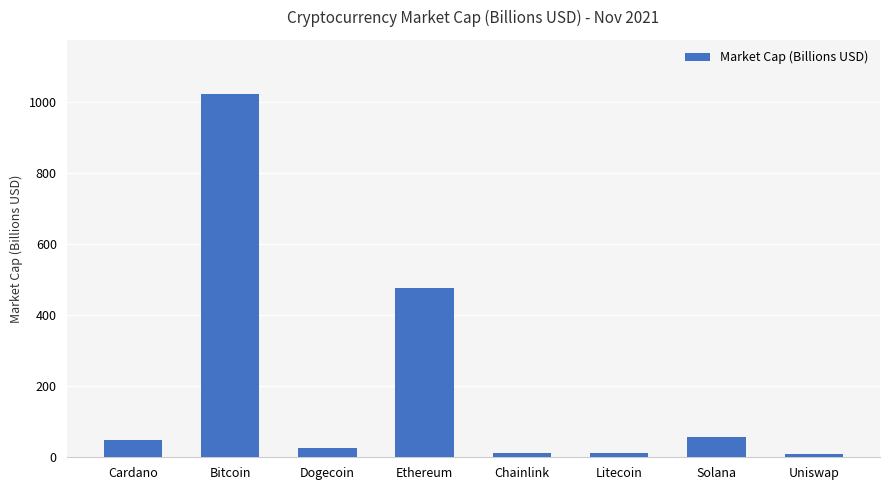

What is the label of the 2nd bar from the right?

Solana